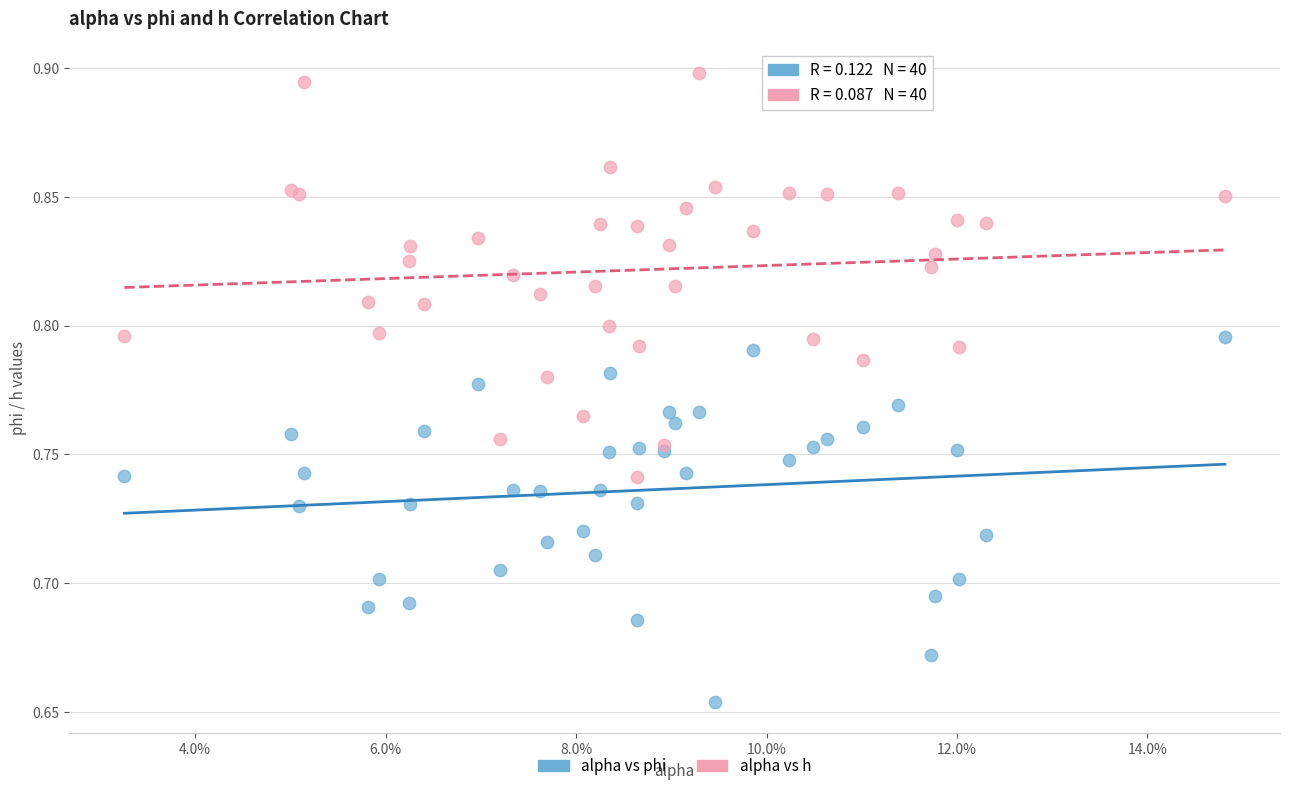

Which series has the largest Y range (max minus min)?

alpha vs h